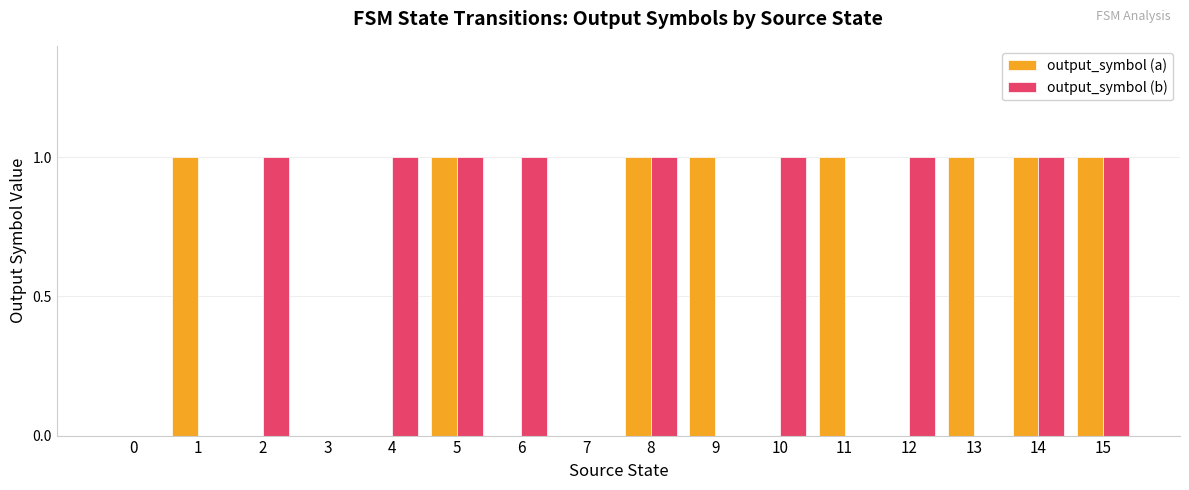

Which series changed the most between 6 and 7?

output_symbol (b)